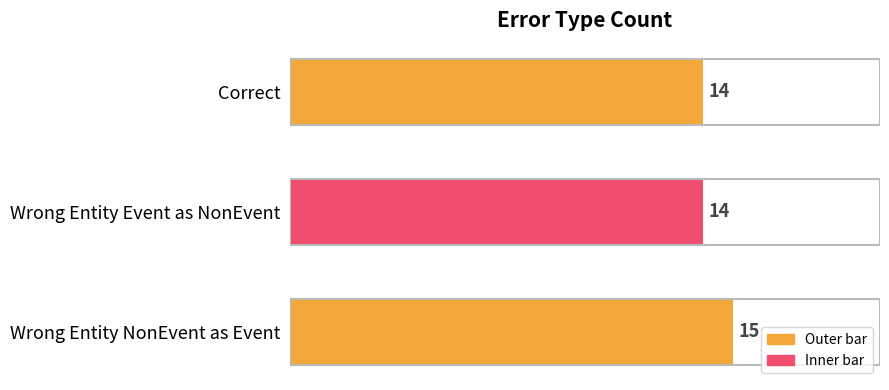

How many values are between 14 and 15?

3